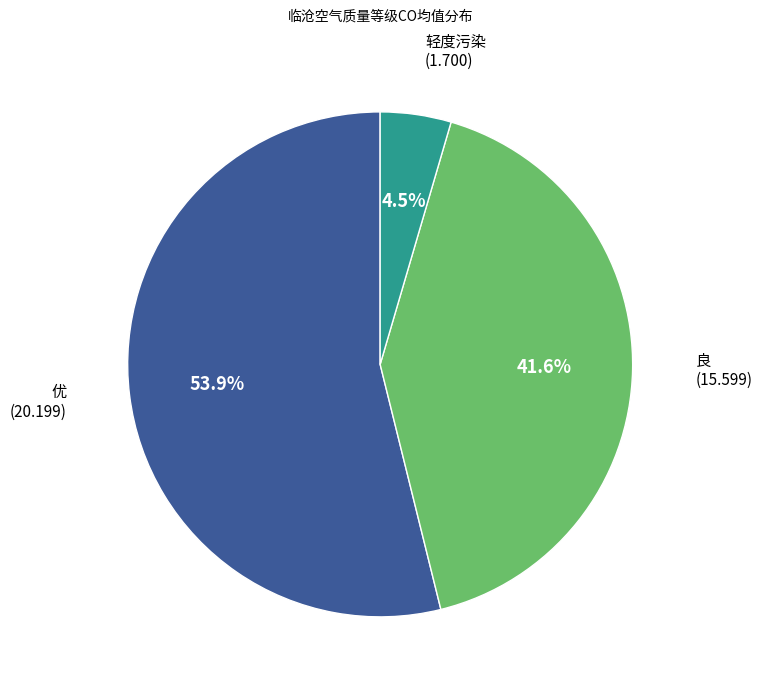

Is there a majority slice in this chart?

Yes